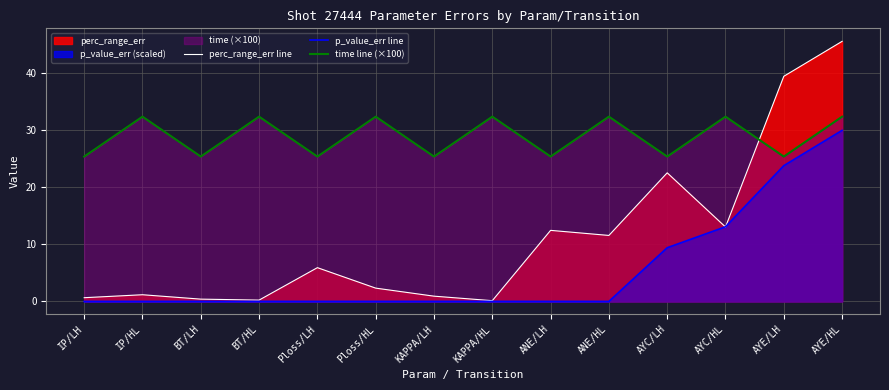

Which category has the highest value across all series?

AYE/HL